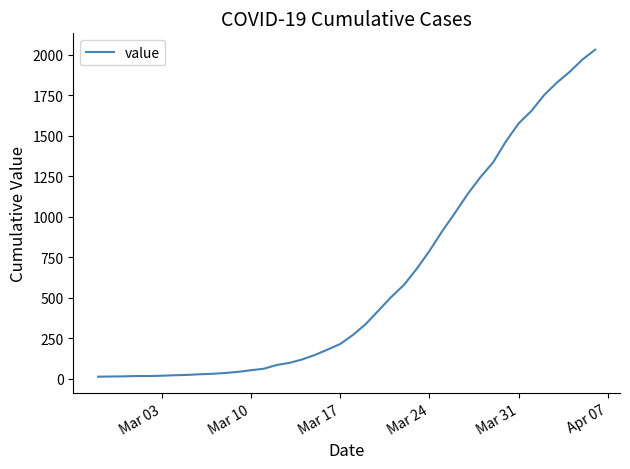

What is the average value?

616